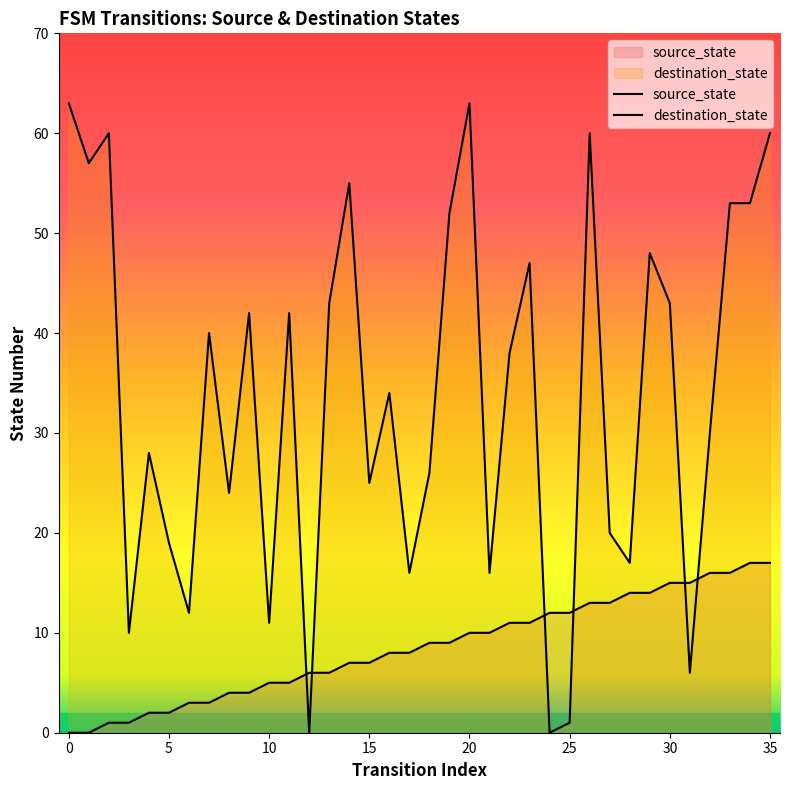

True or false: destination_state and source_state intersect in this chart.

True